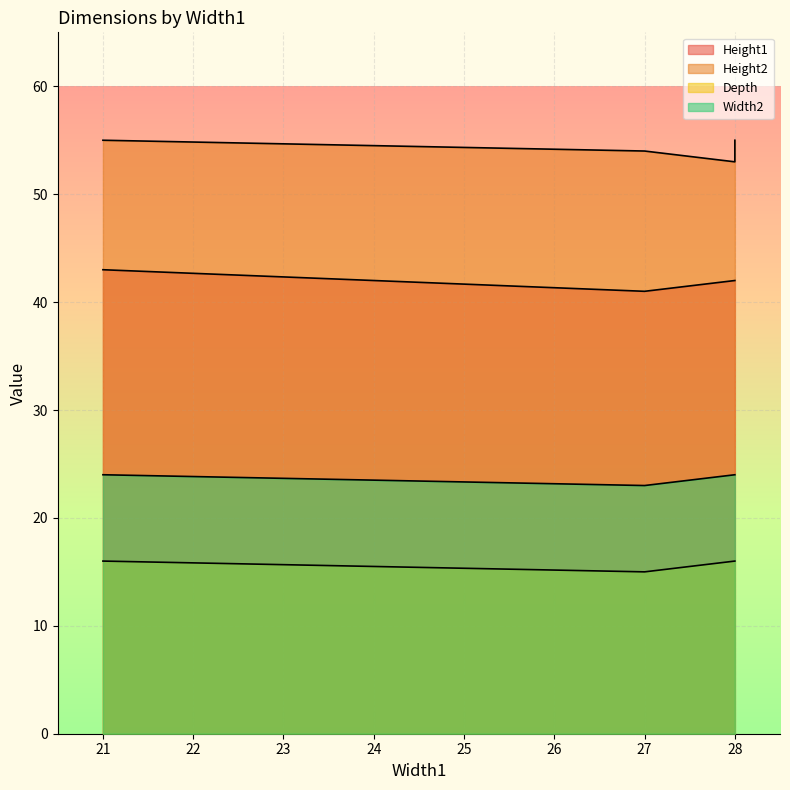

What is the sum of the Width2 values at 27 and 27?

46